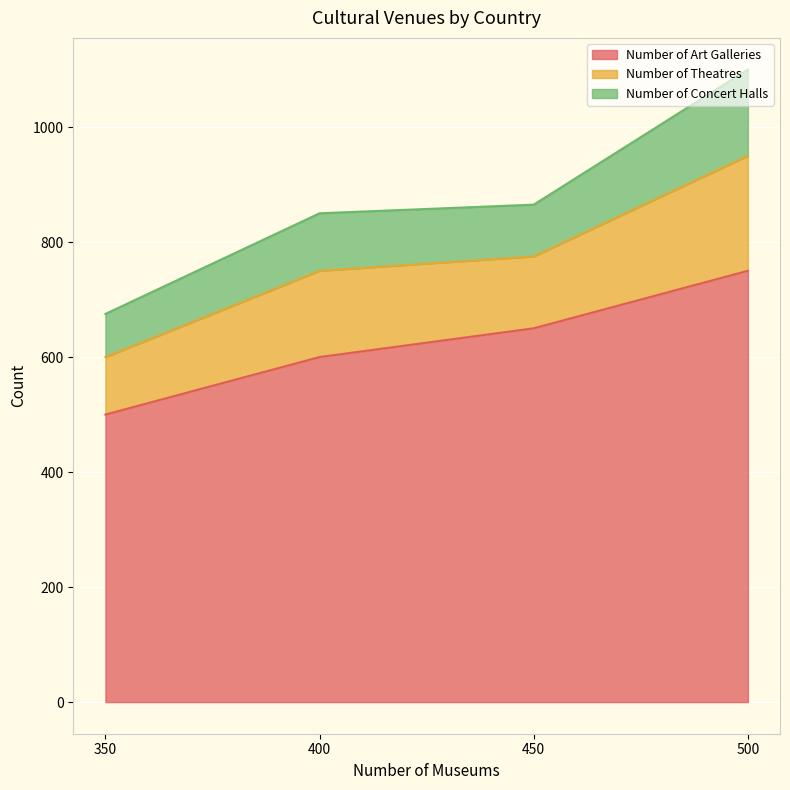

How many distinct data groups are displayed?

3